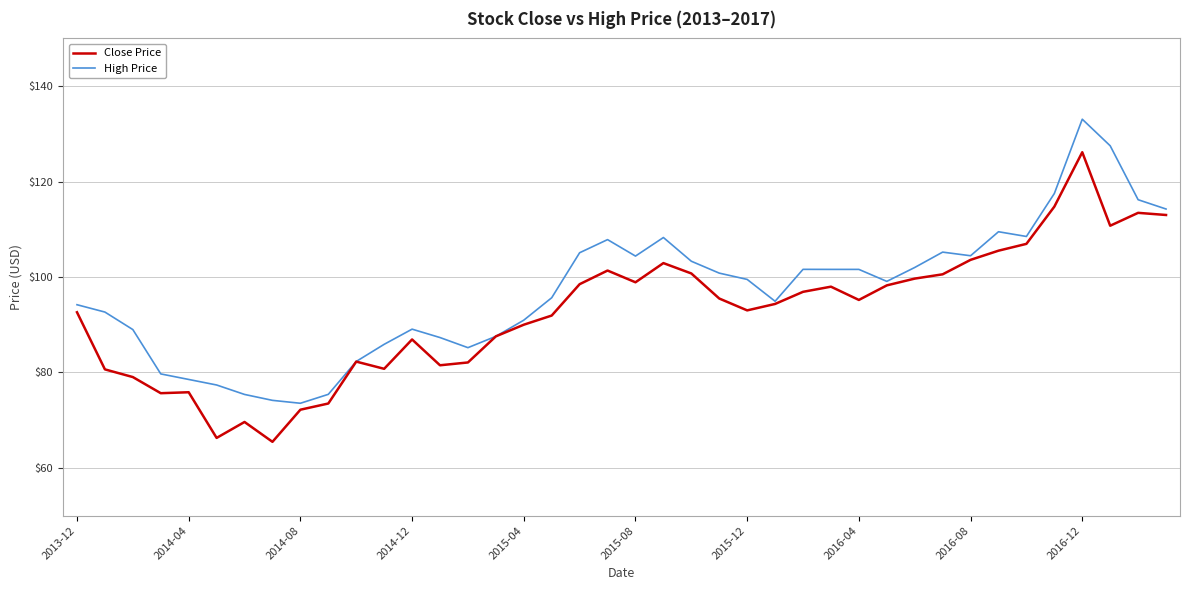

Rank the series by their average value, from highest to lowest.

High Price, Close Price